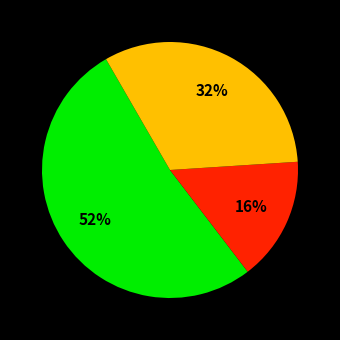

How many slices are in this pie chart?

3